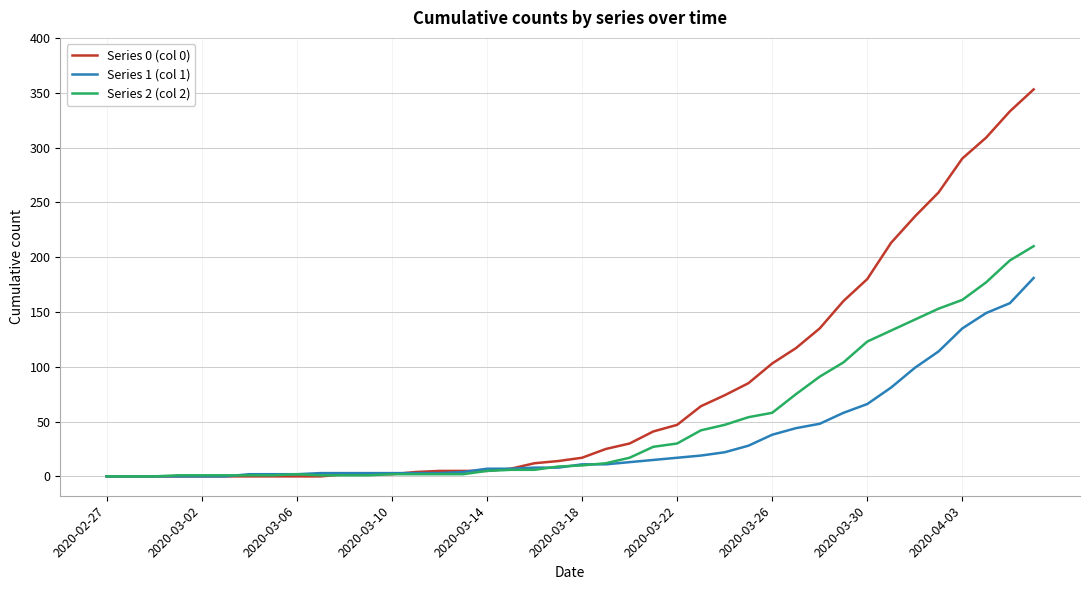

Which series has the widest spread of values?

Series 0 (col 0)